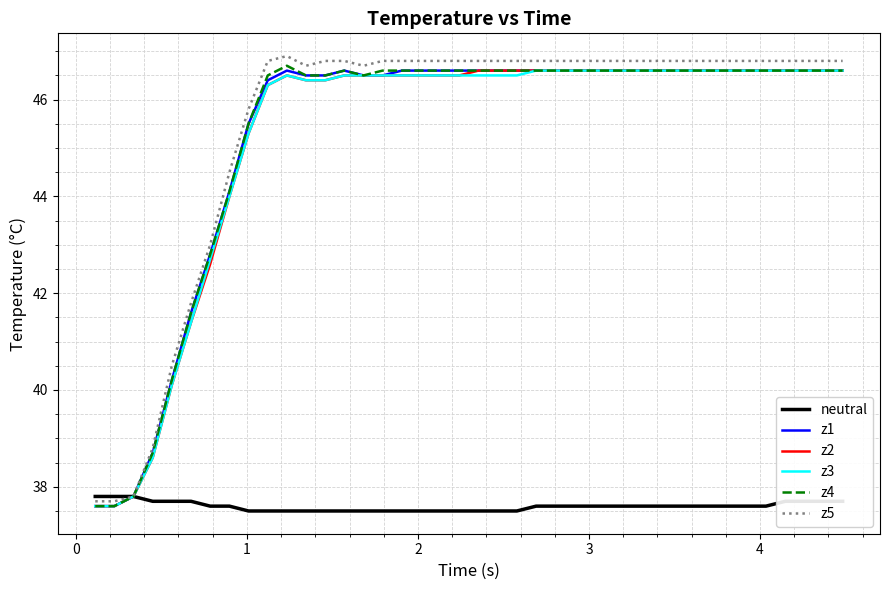

Which series has the widest spread of values?

z5